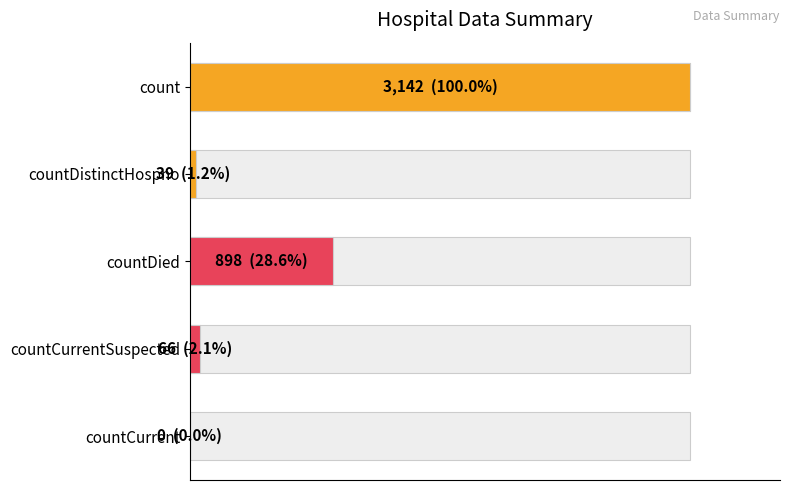

What is the difference between the second highest and minimum values?

898